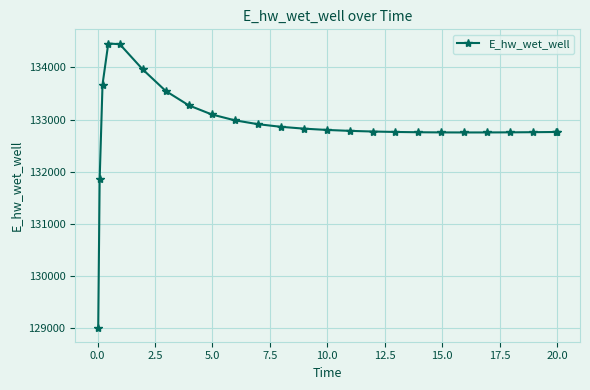

What is the average value?

132882.3